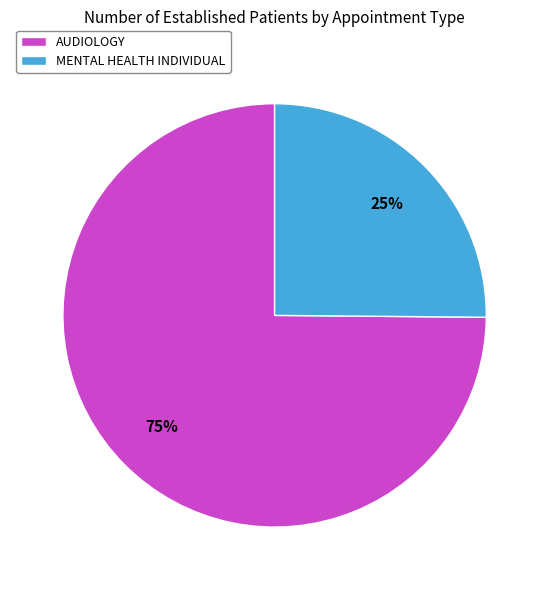

Which has a higher value, AUDIOLOGY or MENTAL HEALTH INDIVIDUAL?

AUDIOLOGY